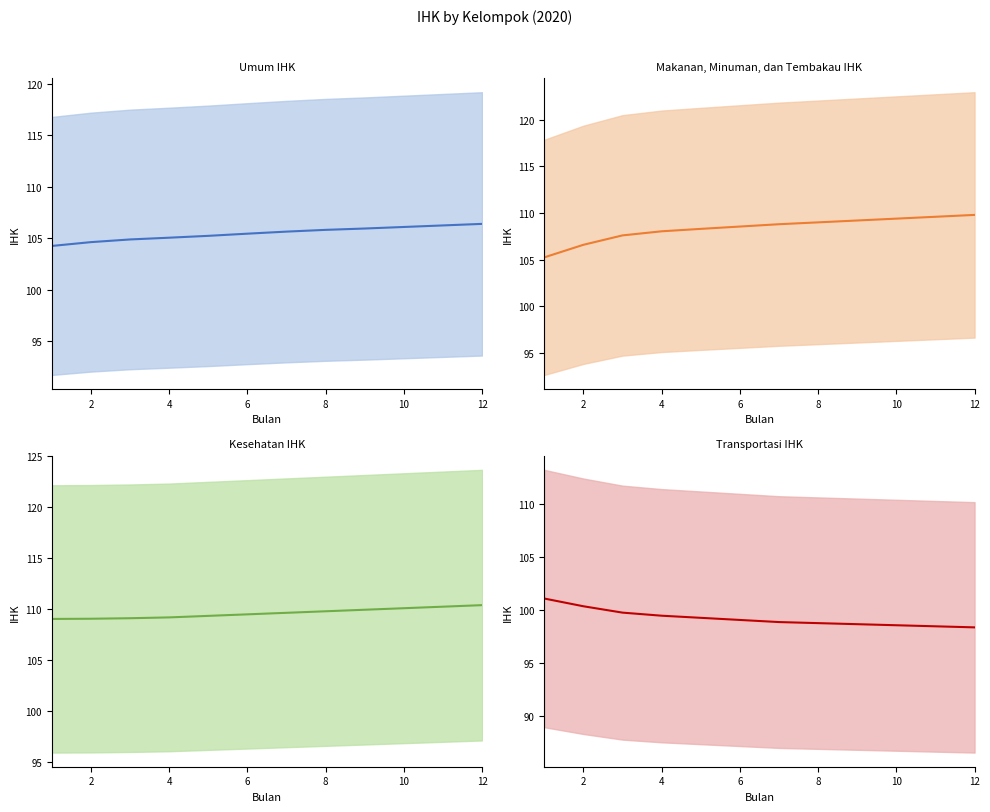

The Kesehatan series shows 194.2 at 12. True or false?

False